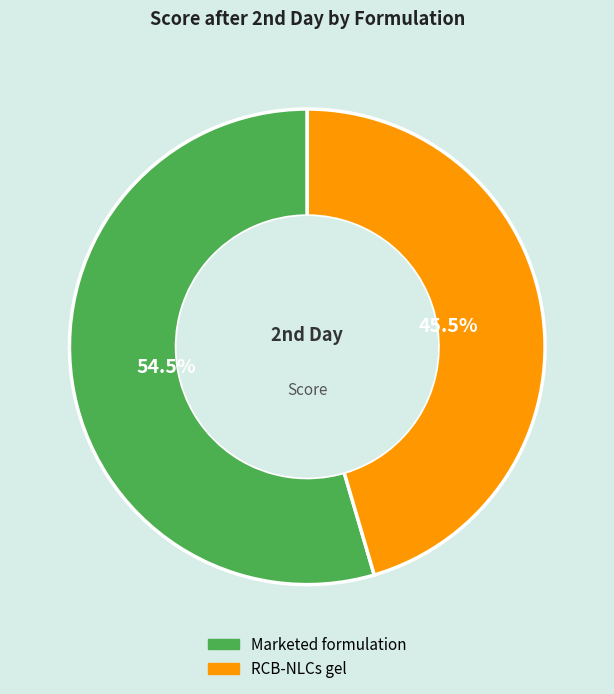

Rank the categories by value from highest to lowest.

Marketed formulation, RCB-NLCs gel